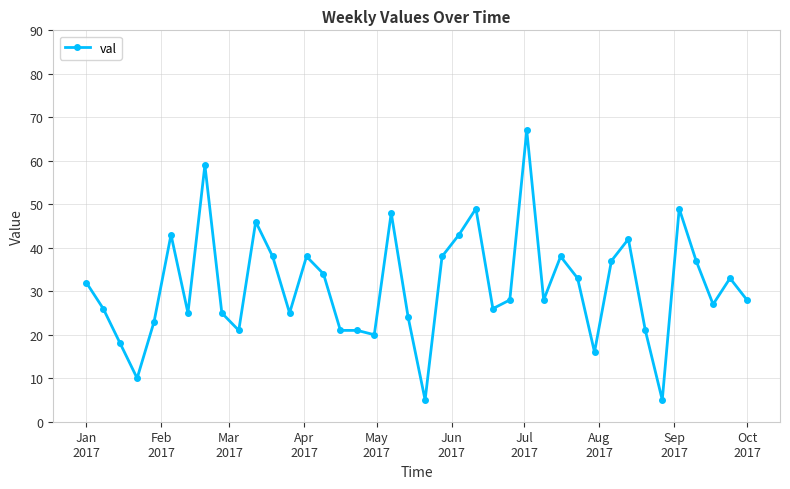

What is the minimum value shown in the chart?

5